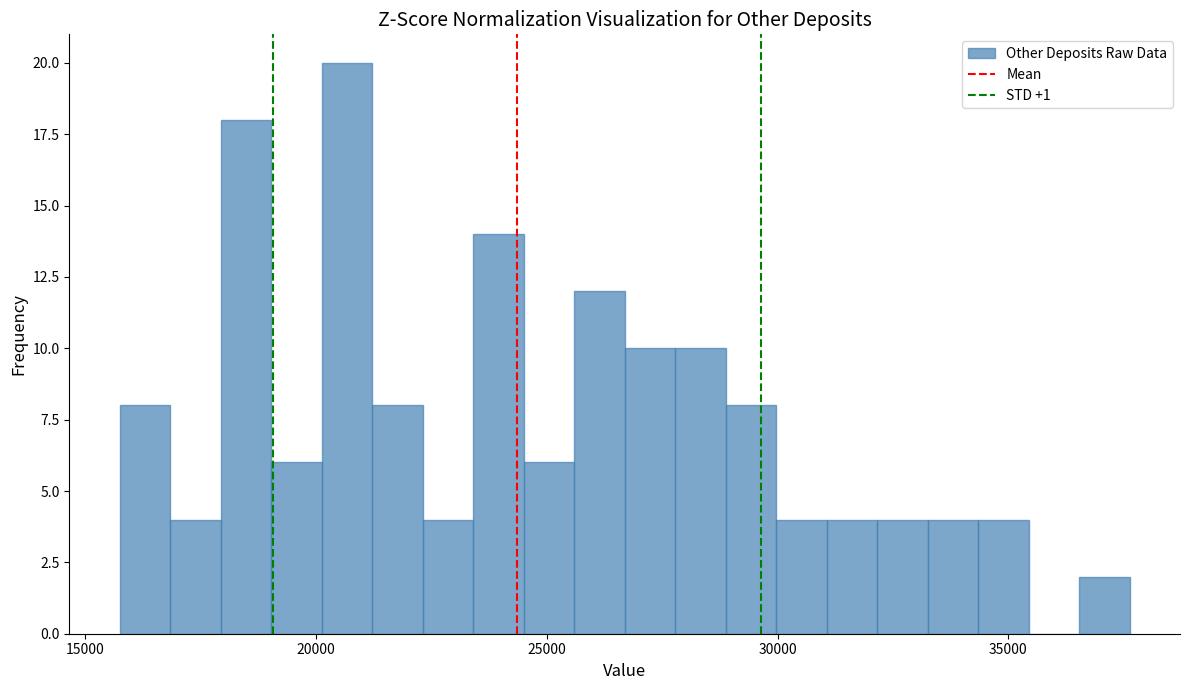

Around what value on the x-axis is the tallest bar? Give the approximate position of its centre, as read against the axis.

20500